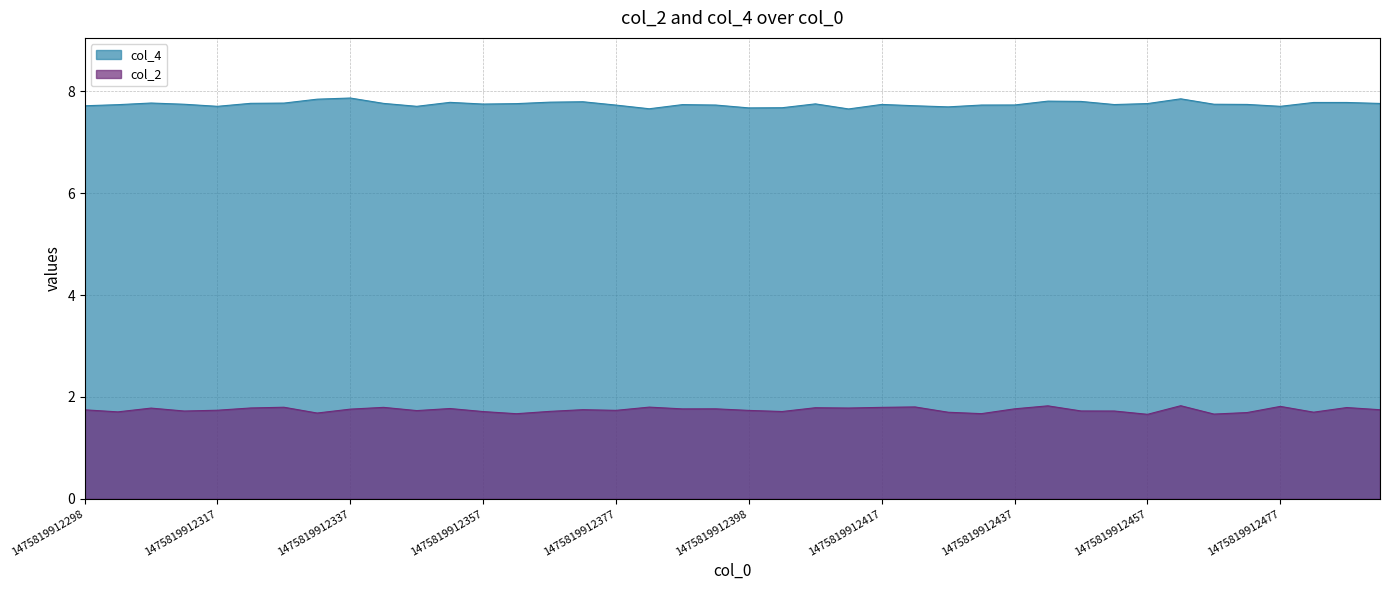

At how many categories does at least one series exceed 7?

40